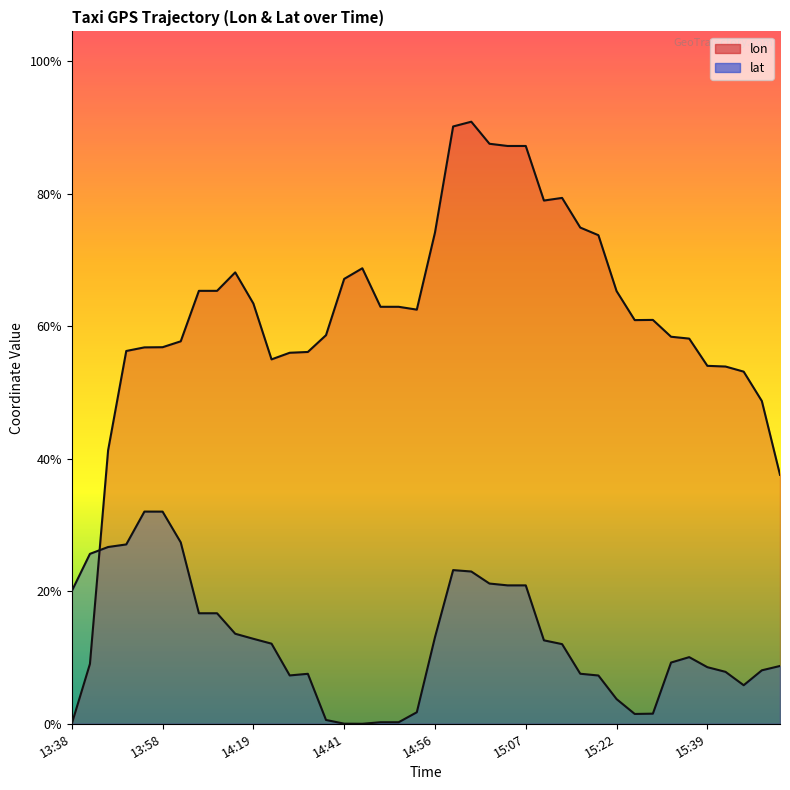

Which series ends up on top after the final intersection of lat and lon?

lon